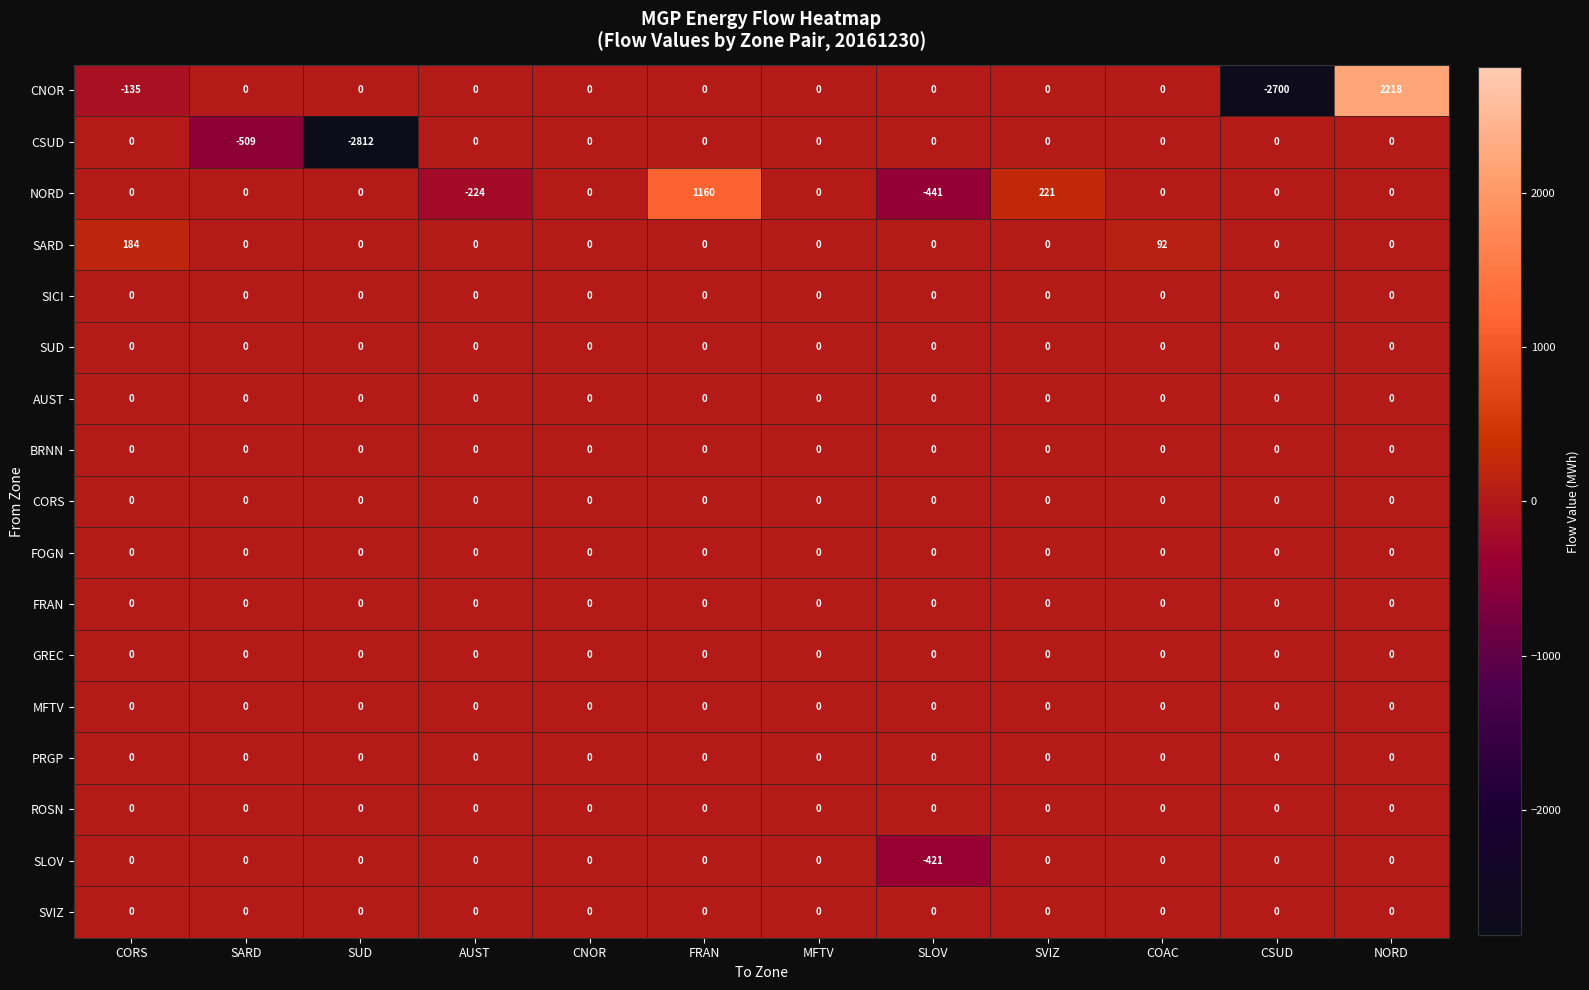

At which category is the sum across all series the highest?

NORD